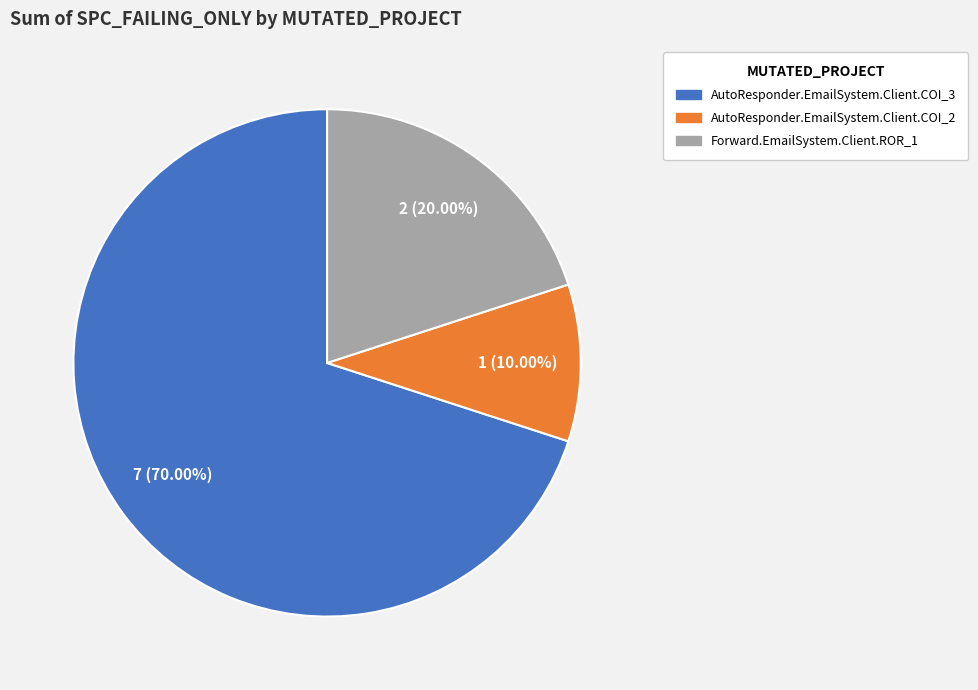

Which category has the smallest portion of the pie?

AutoResponder.EmailSystem.Client.COI_2